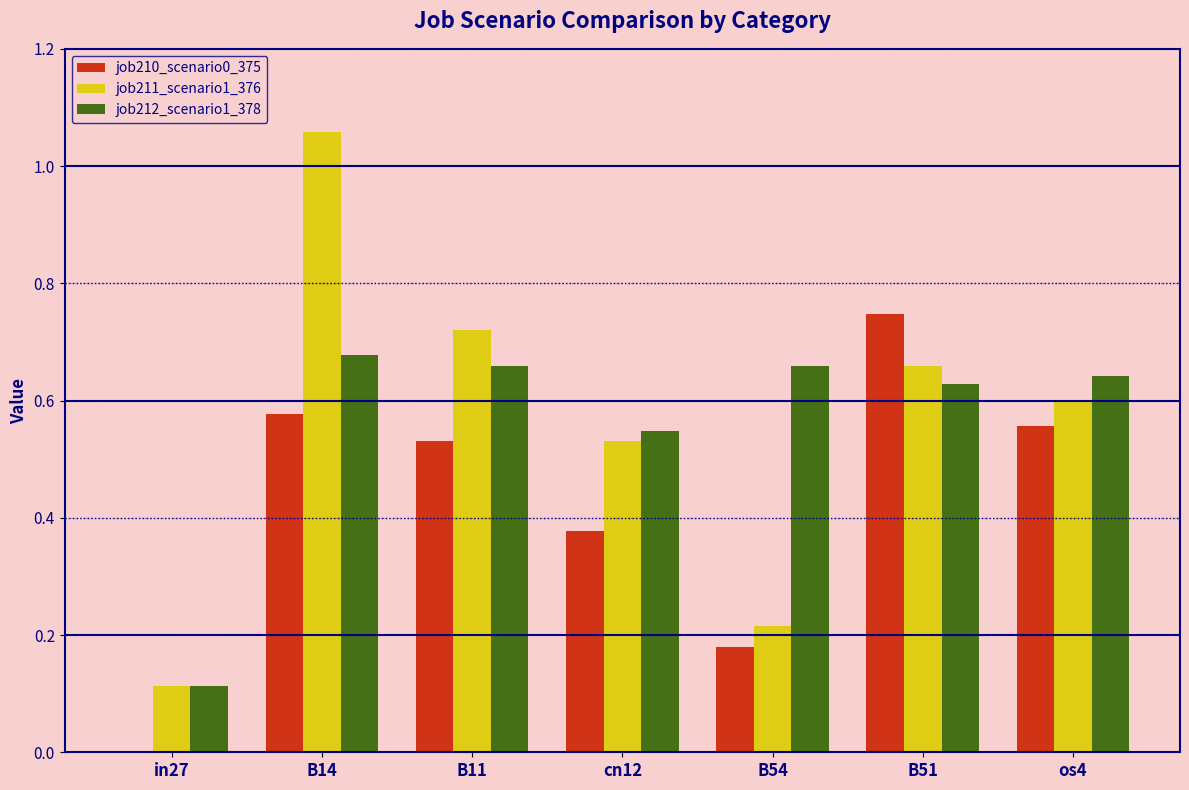

At which category does the chart reach its peak across all series?

B14